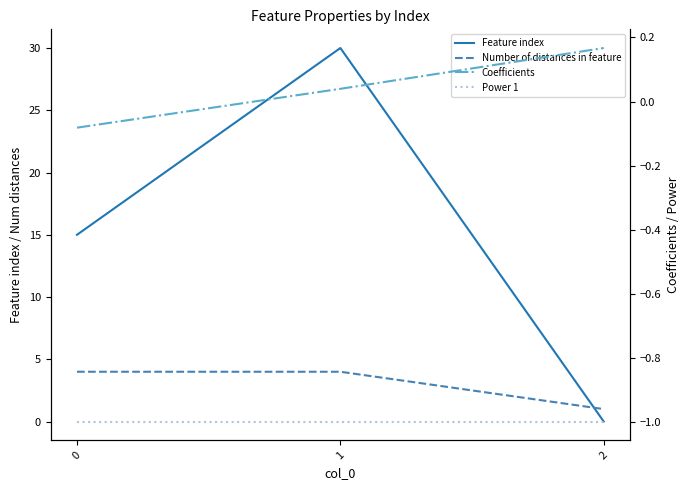

What is the value of the Power 1 point at the 3rd from the left?

-1.0